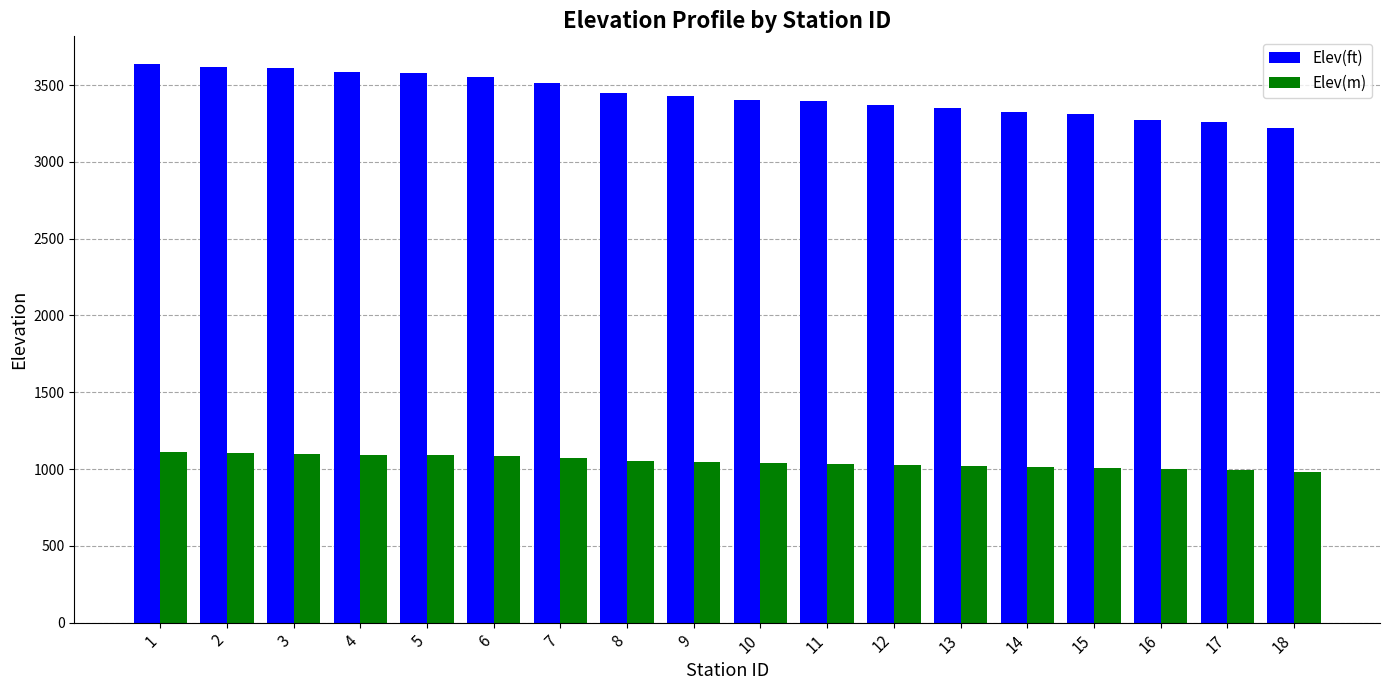

What is the value of the Elev(ft) bar at the 11th from the left?

3397.1